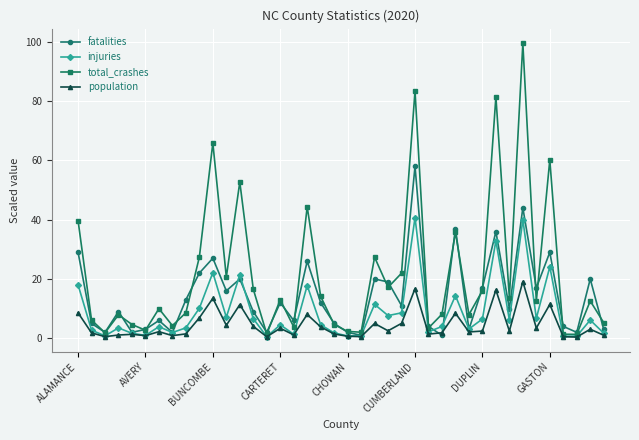

Rank the series by their maximum value, from highest to lowest.

total_crashes, fatalities, injuries, population